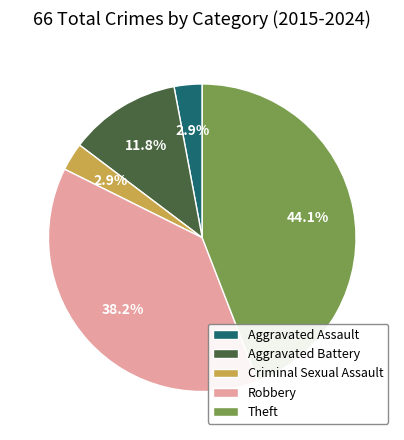

How many segments does this pie chart have?

5